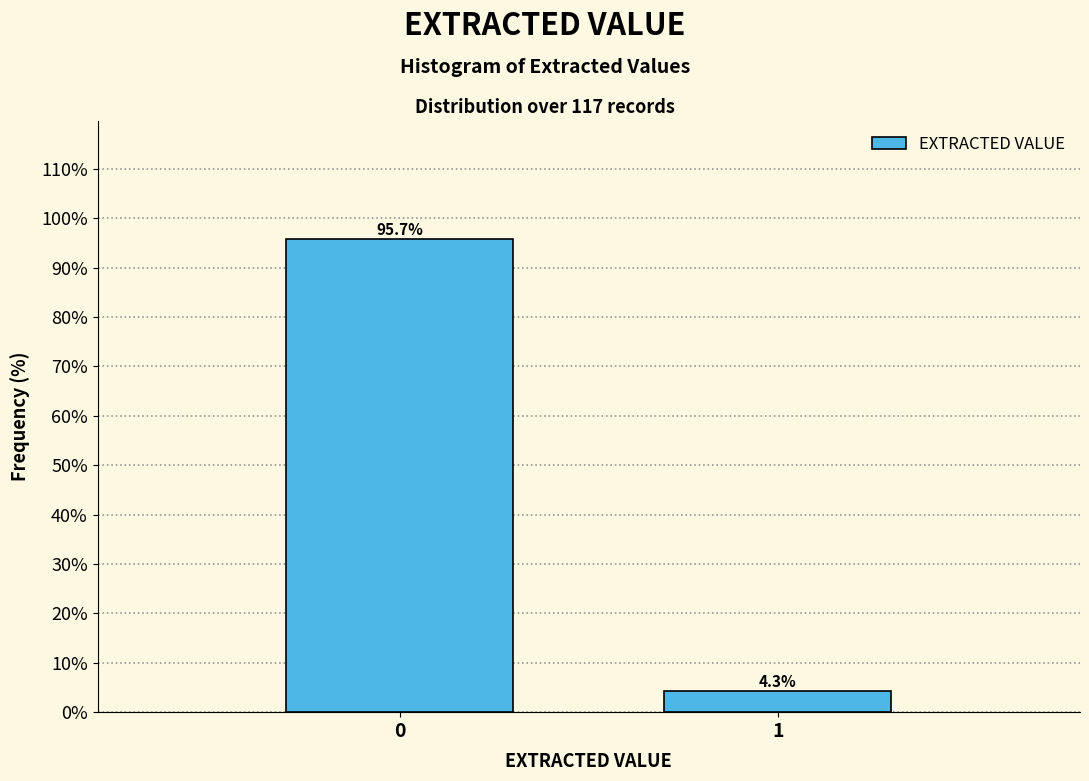

Reading right to left, what are all the values shown in this chart?

1=4.3	0=95.7